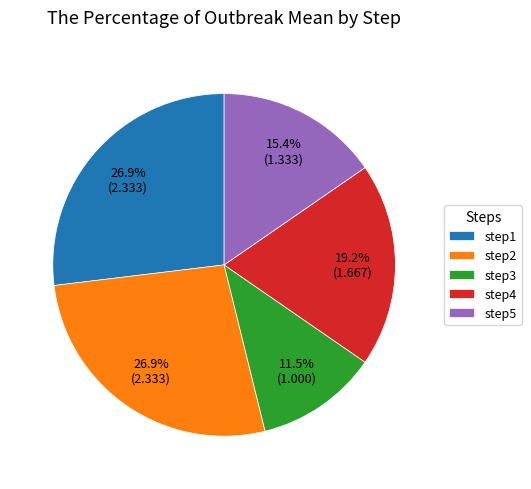

Is the sum of step1 and step3 greater than half?

No